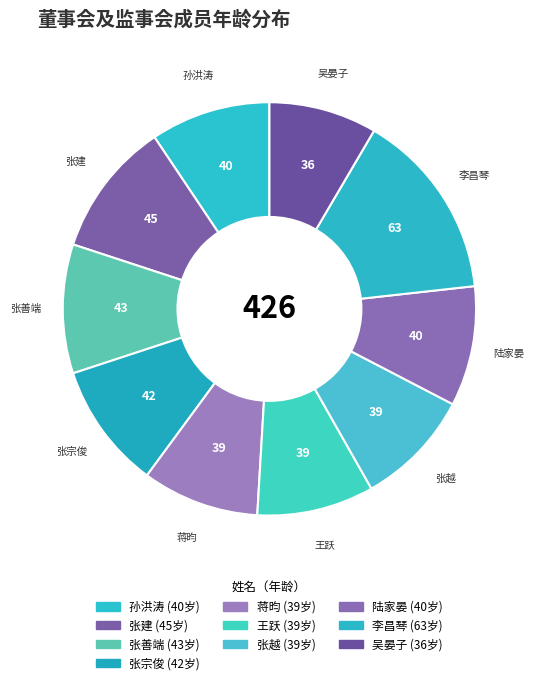

What is the largest slice in the pie chart?

李昌琴